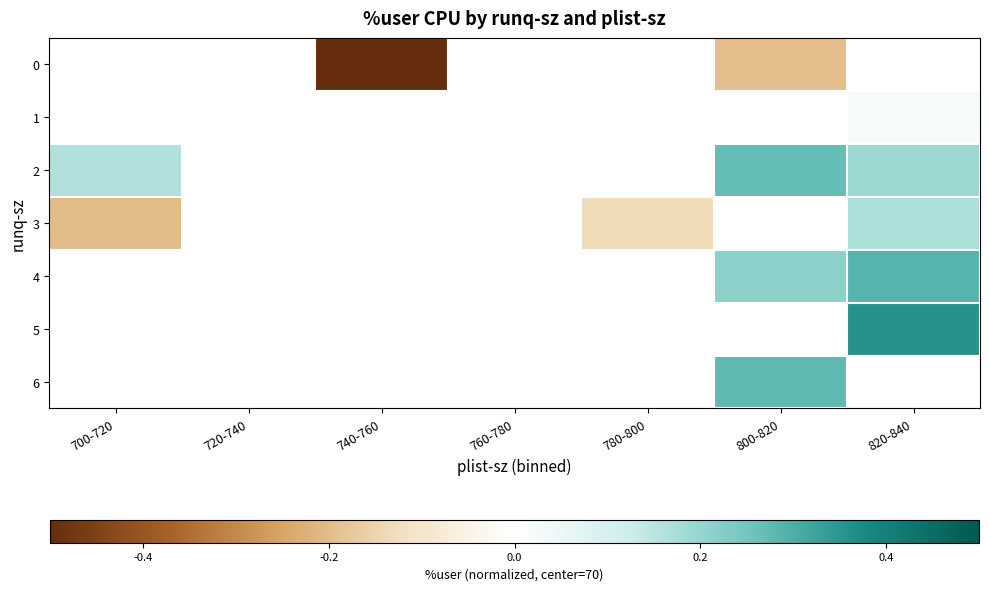

Count the number of categories in the chart.

7